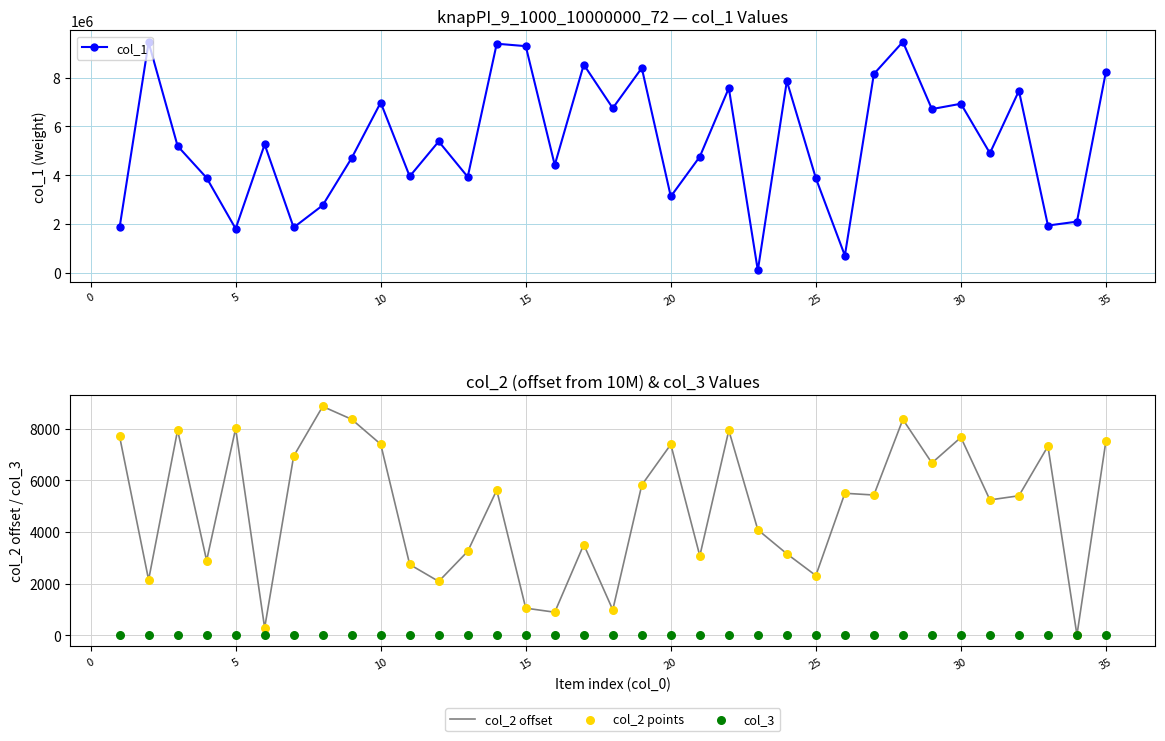

What are all the series names shown in the legend?

col_1, col_2 offset, col_2 points, col_3